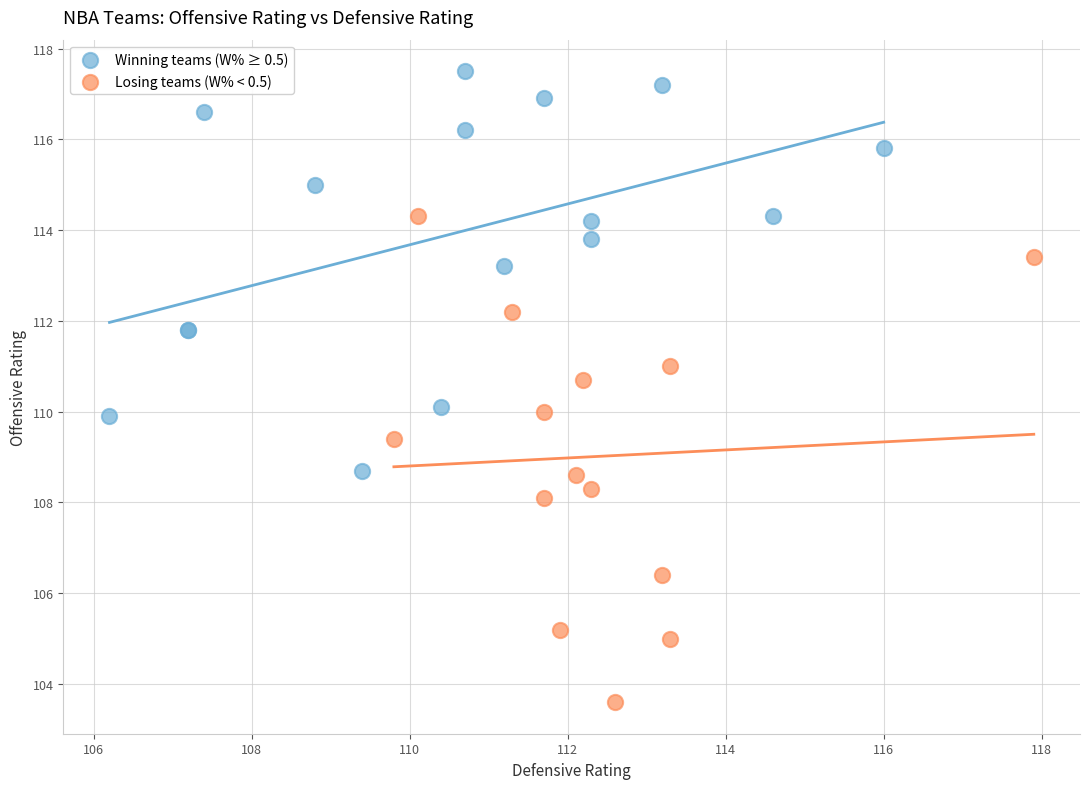

Which series reaches the maximum Y coordinate?

Winning teams (W% ≥ 0.5)